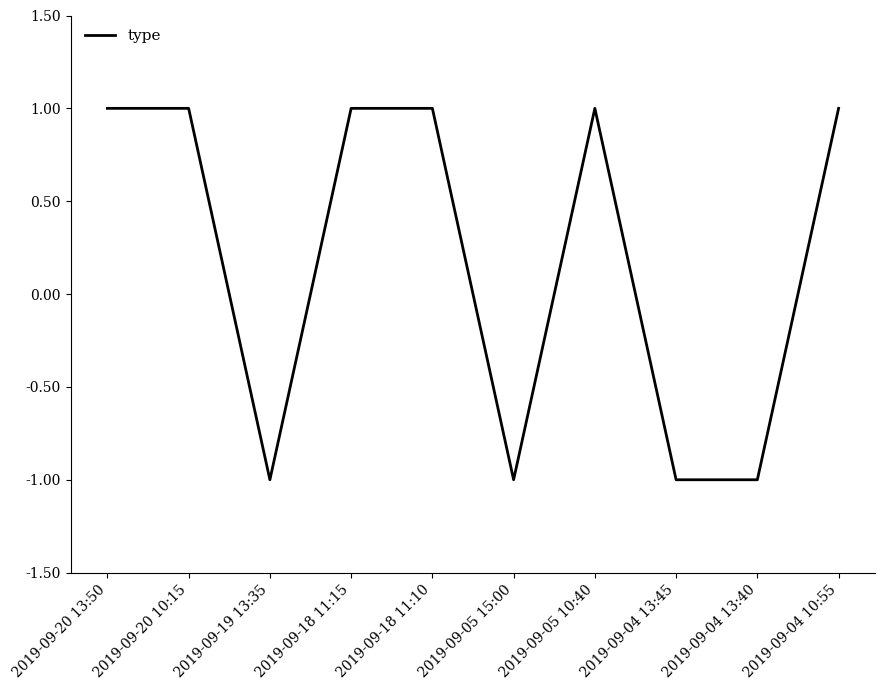

What position from the right is 2019-09-20 13:50?

10